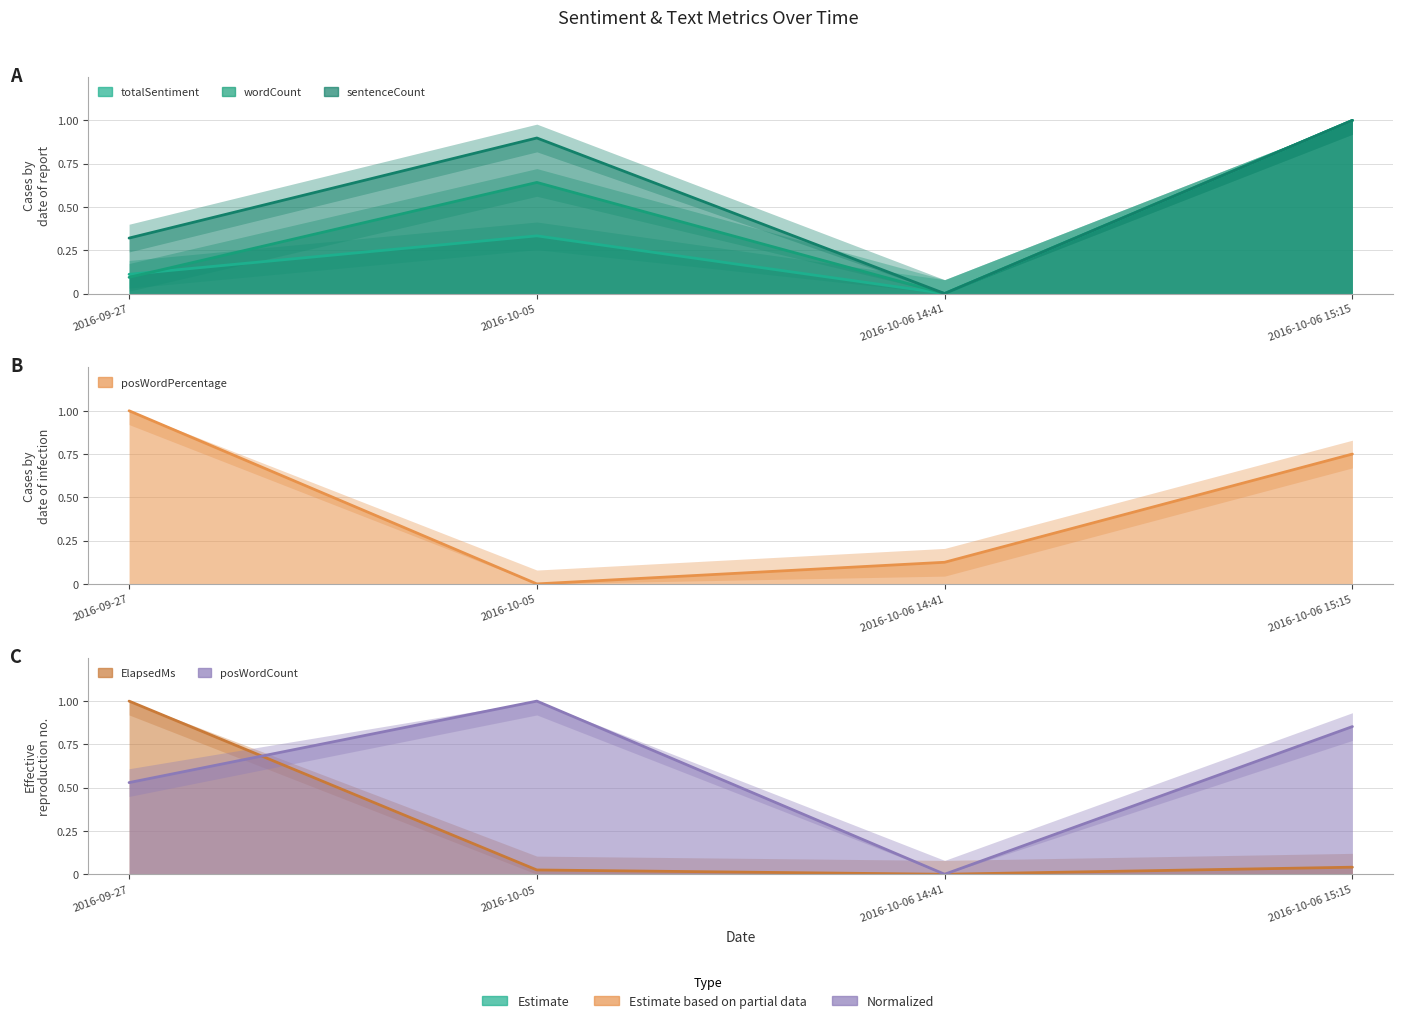

What is the average value of the wordCount (line) series?

0.4